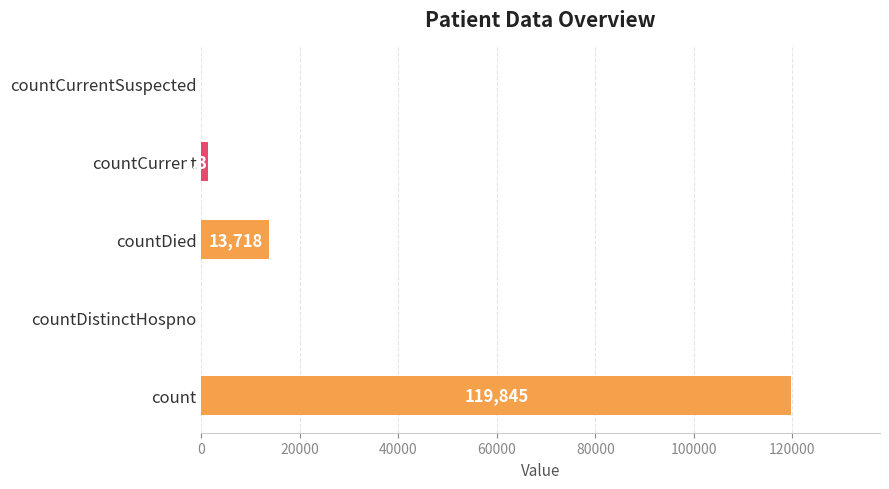

True or false: the data shows 205914 at count.

False